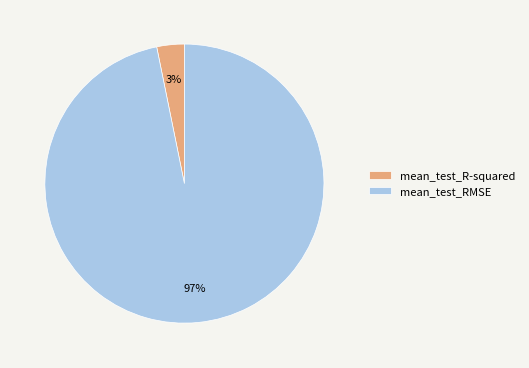

Rank the categories by value from highest to lowest.

mean_test_RMSE, mean_test_R-squared